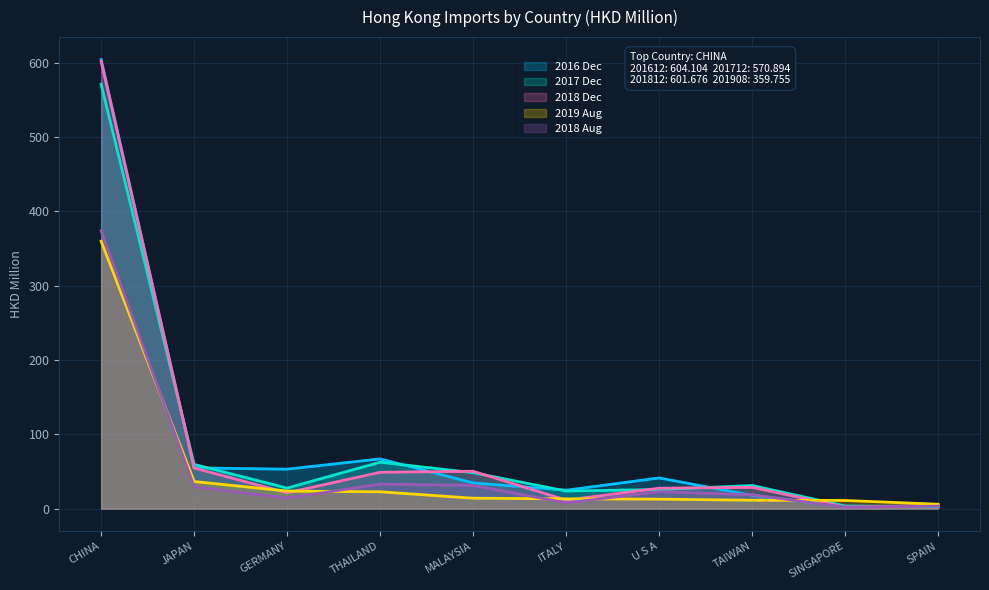

Where do 201712 and 201612 first cross each other?

CHINA and JAPAN